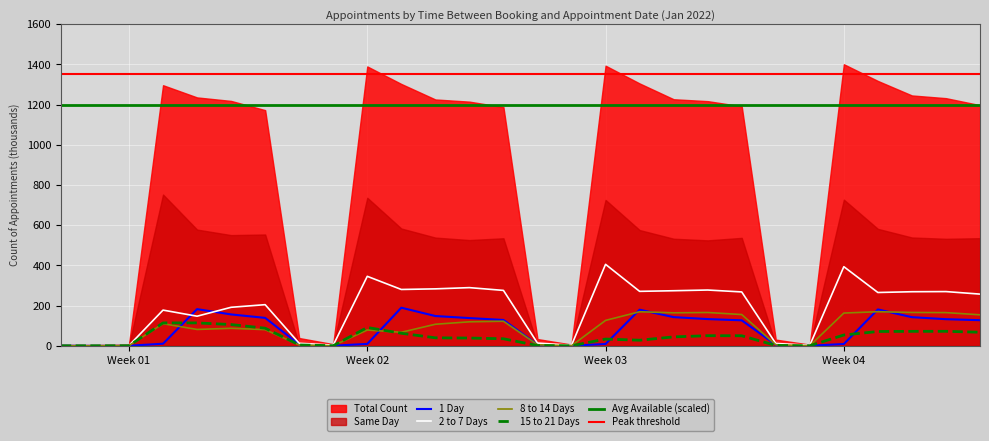

What is the difference between the 2 to 7 Days values at Week 04 and Week 03?

11.7